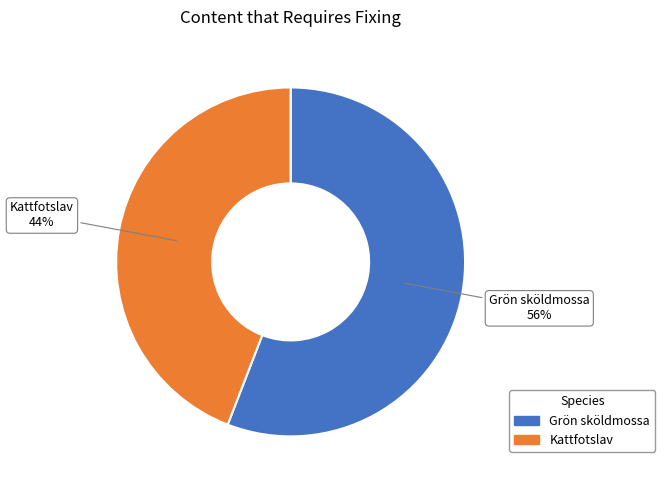

To the nearest percent, what percentage of the pie is Kattfotslav?

44%